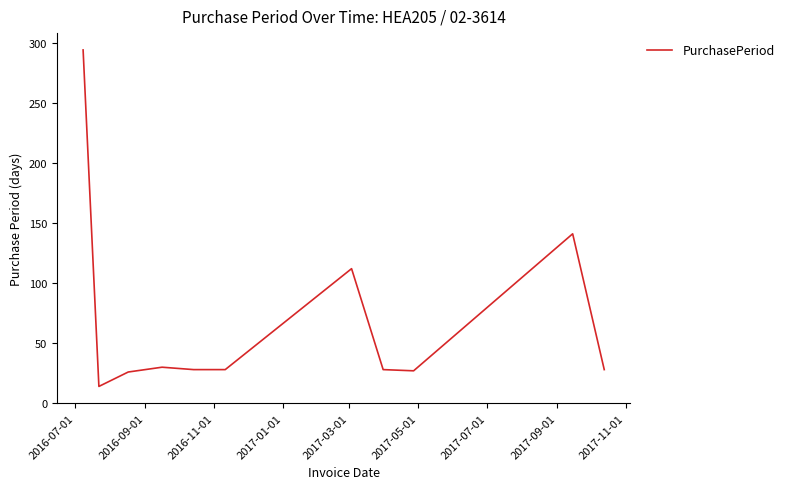

What is the maximum value shown in the chart?

294